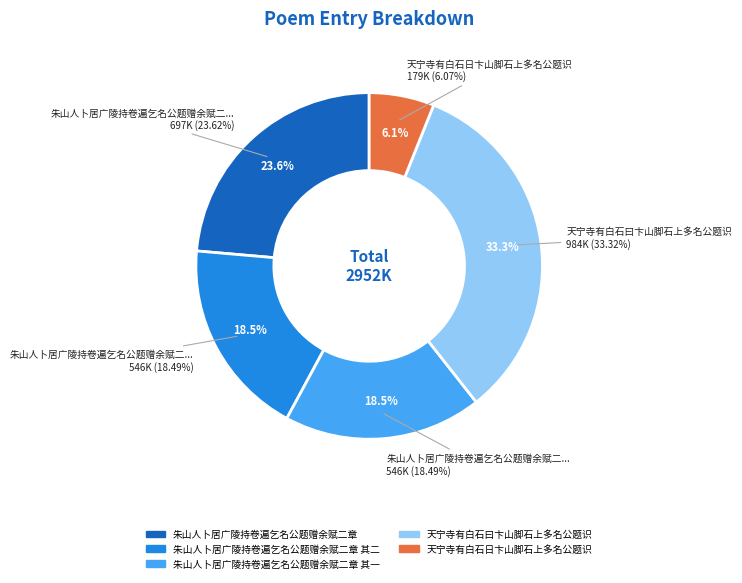

Combined, do 朱山人卜居广陵持卷遍乞名公题赠余赋二章 其一 and 朱山人卜居广陵持卷遍乞名公题赠余赋二章 其二 account for over 50%?

No